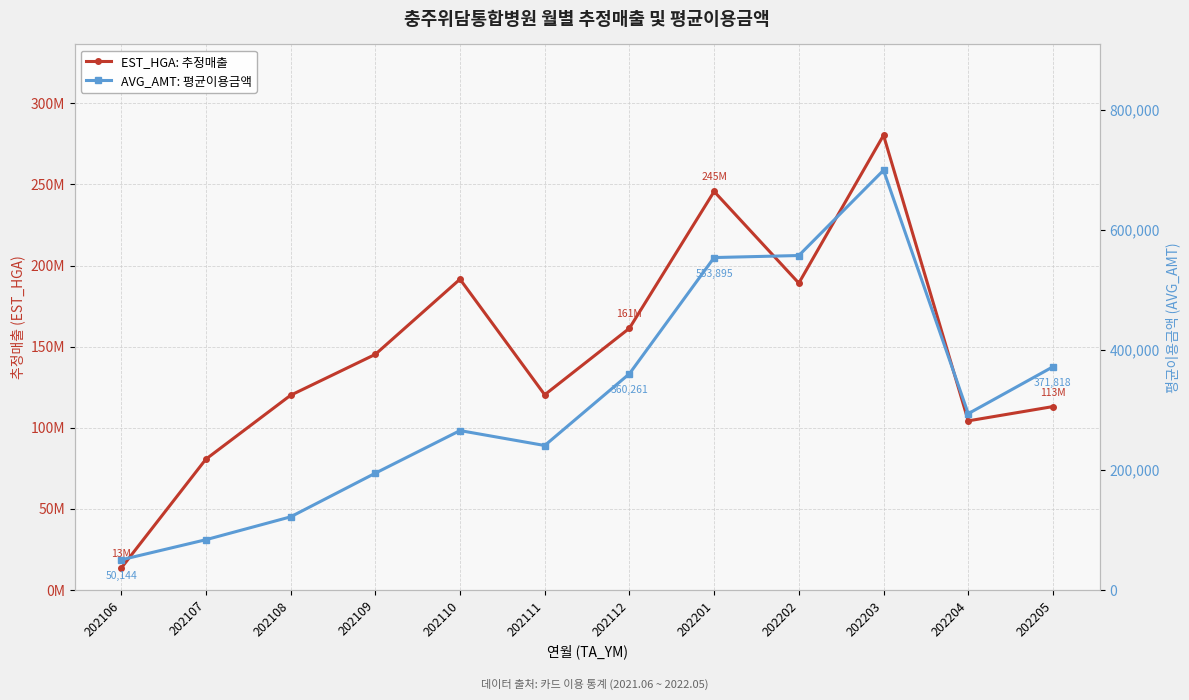

Reading left to right, list all the values displayed in this chart.

EST_HGA: 추정매출: 13430930	80609434	120014747	145225494	191583816	120318780	161332540	245673155	189160690	280332406	104231698	113042249
AVG_AMT: 평균이용금액: 50144	83651	121757	194520	265526	240662	360261	553895	557285	699407	293718	371818